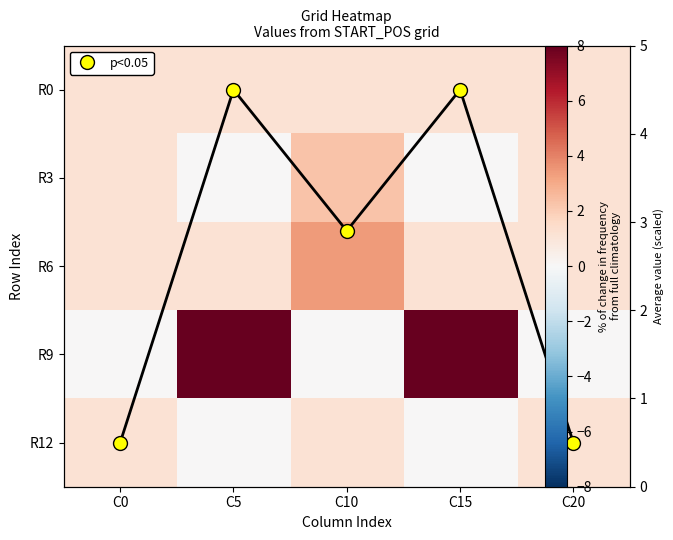

What is the greatest value displayed?

8.0